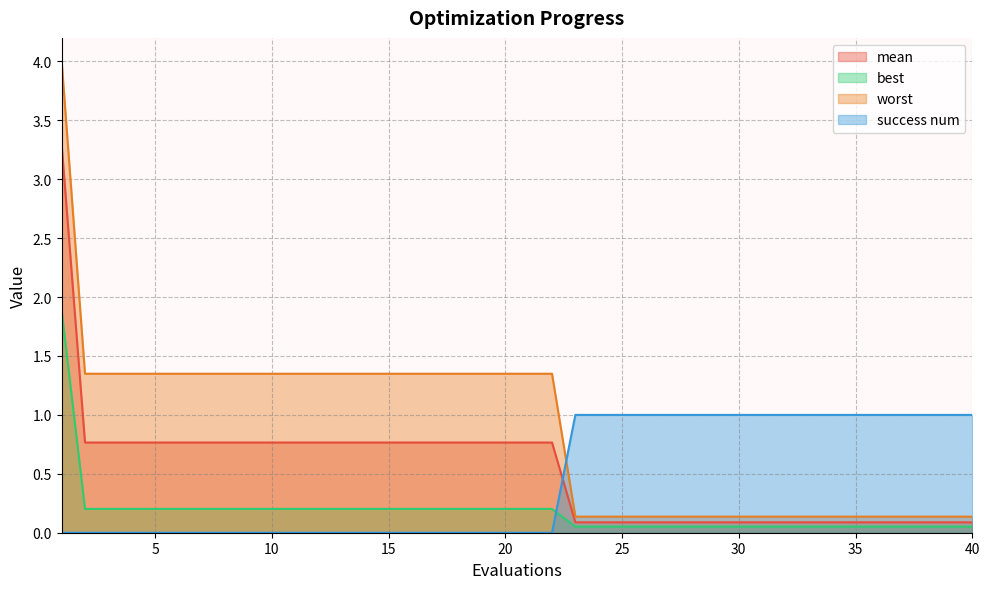

True or false: worst and best cross at least once.

False